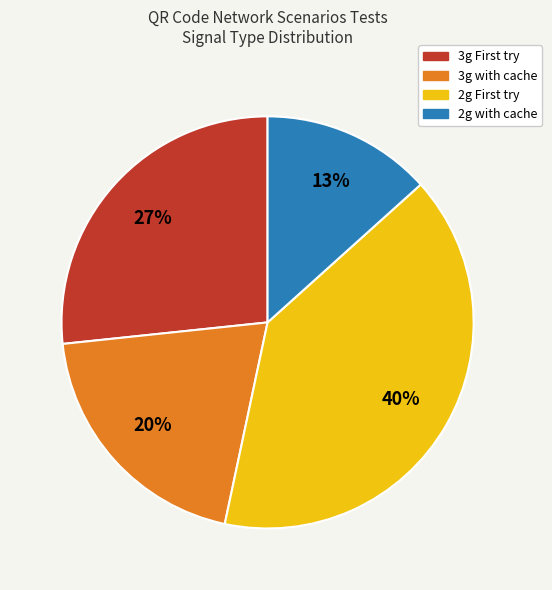

Rank the categories by value from lowest to highest.

2g with cache, 3g with cache, 3g First try, 2g First try